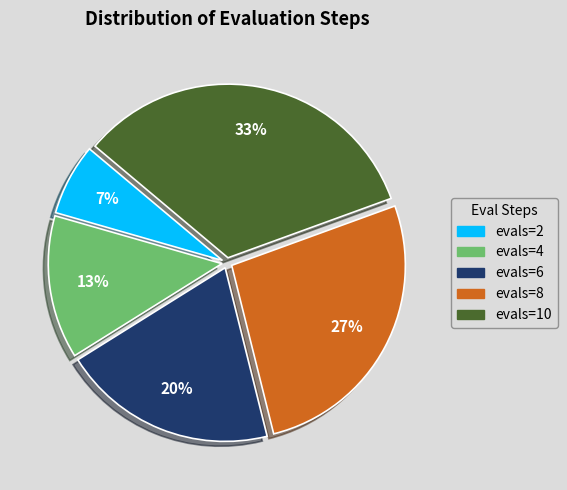

True or false: evals=6 accounts for 20% of the total.

True